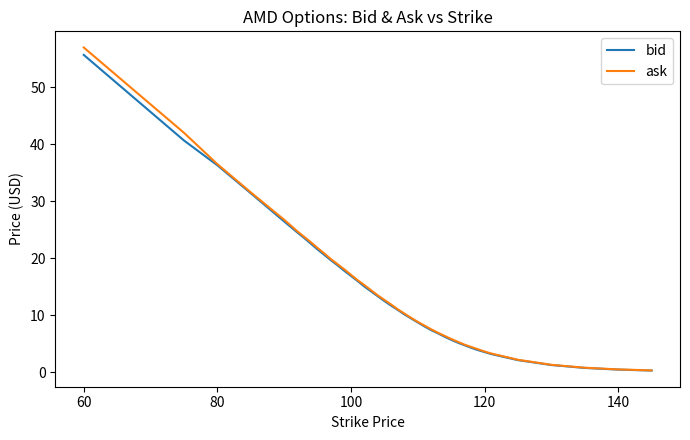

What is the greatest value displayed?

57.0